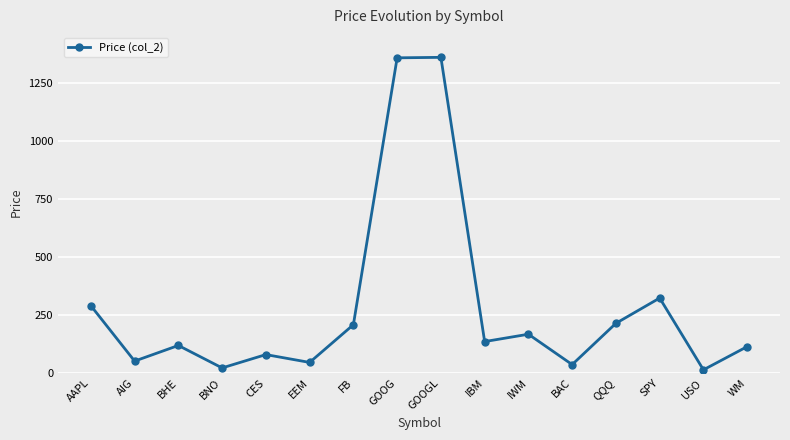

What is the change in value from CES to GOOG?

+1281.7